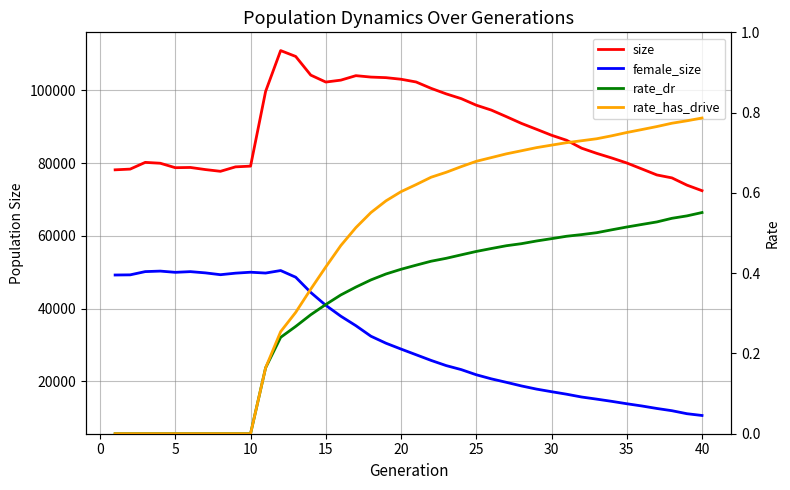

Does the chart have visible grid lines?

Yes